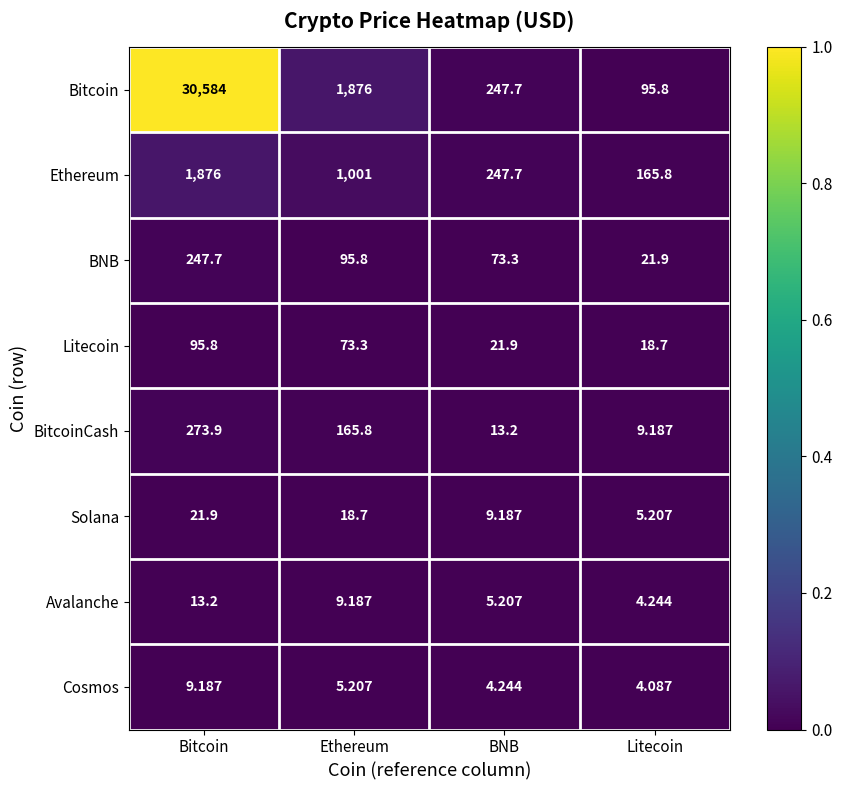

Rank the series by their maximum value, from highest to lowest.

Bitcoin, Ethereum, BitcoinCash, BNB, Litecoin, Solana, Avalanche, Cosmos